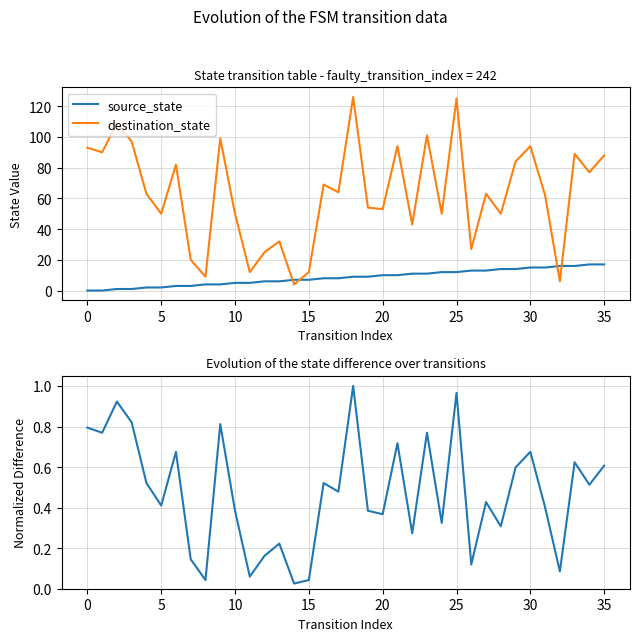

How many data points in destination_state are above 63?

17